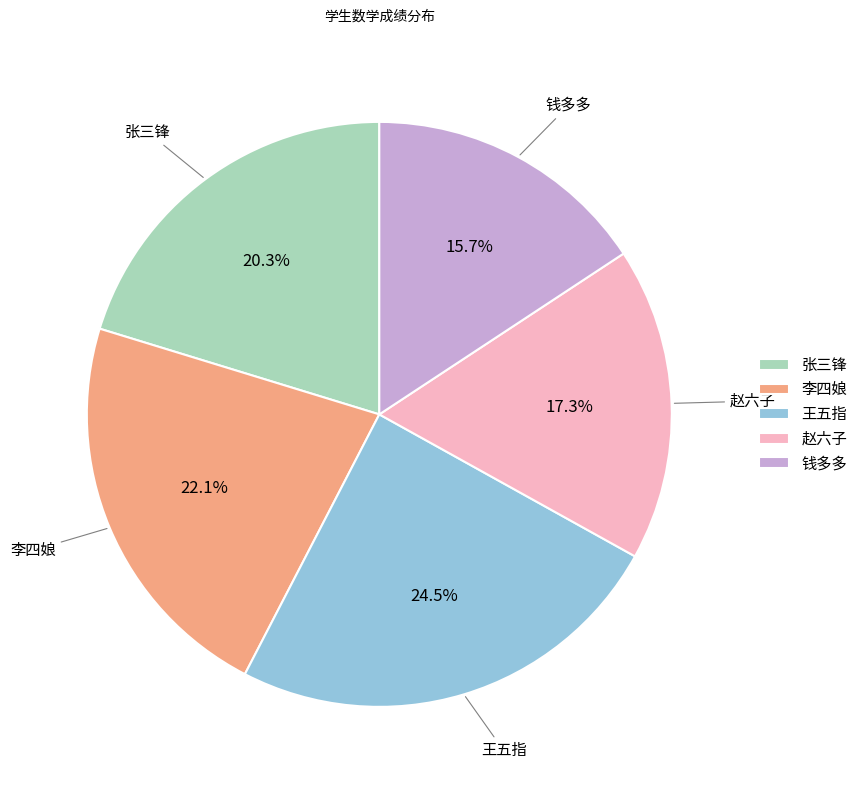

Does 赵六子 represent more than half of the total?

No